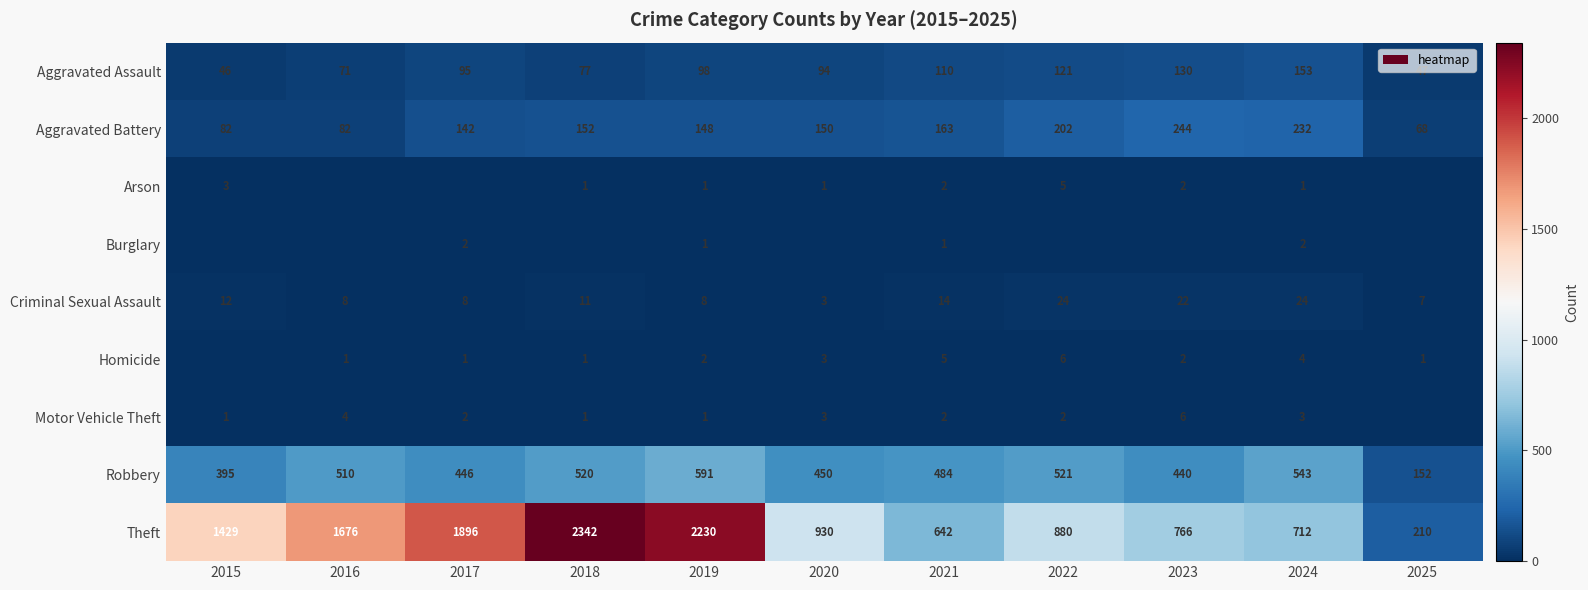

What is the approximate value of Criminal Sexual Assault at 2021, to the nearest 10?

10